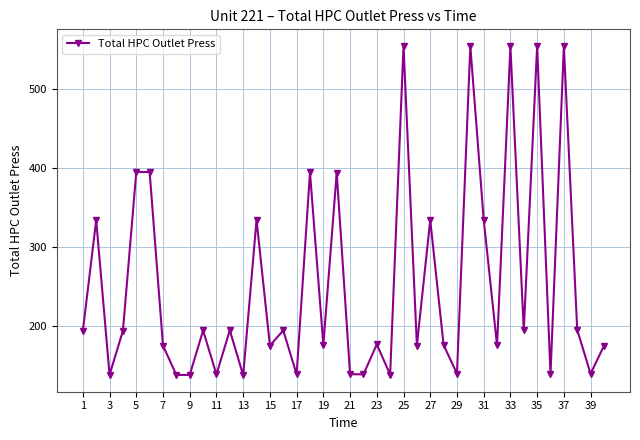

How many interior local peaks (higher than both neighbors) does the data have?

15